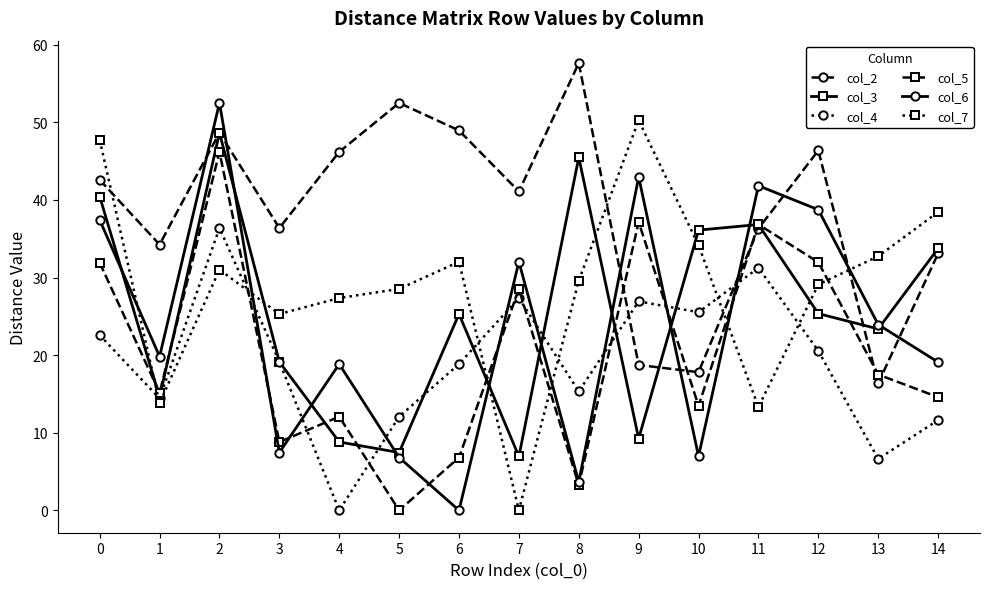

True or false: col_4 has a value of 0.0 at 4.

True